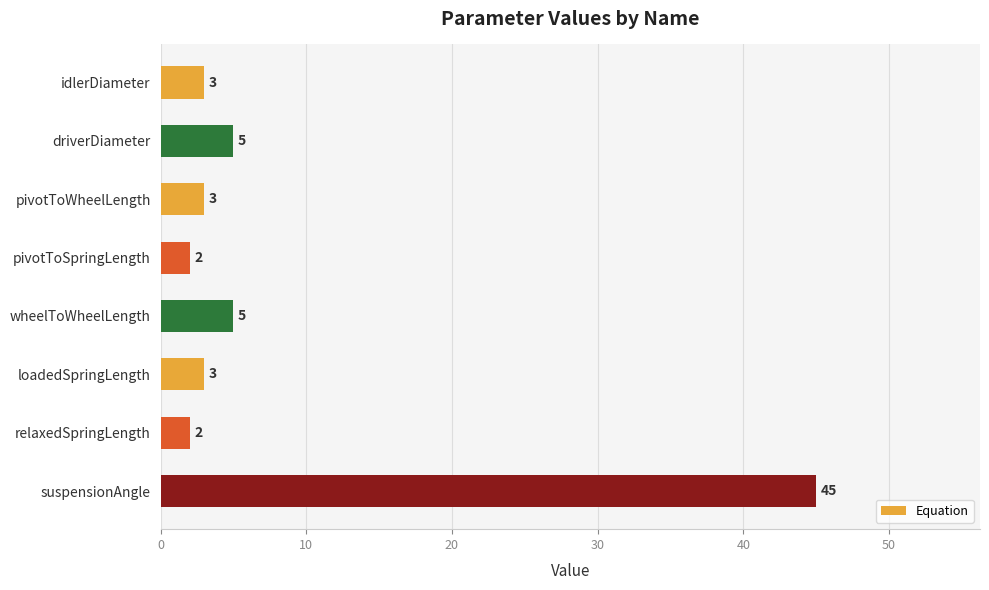

What position from the bottom is loadedSpringLength?

3